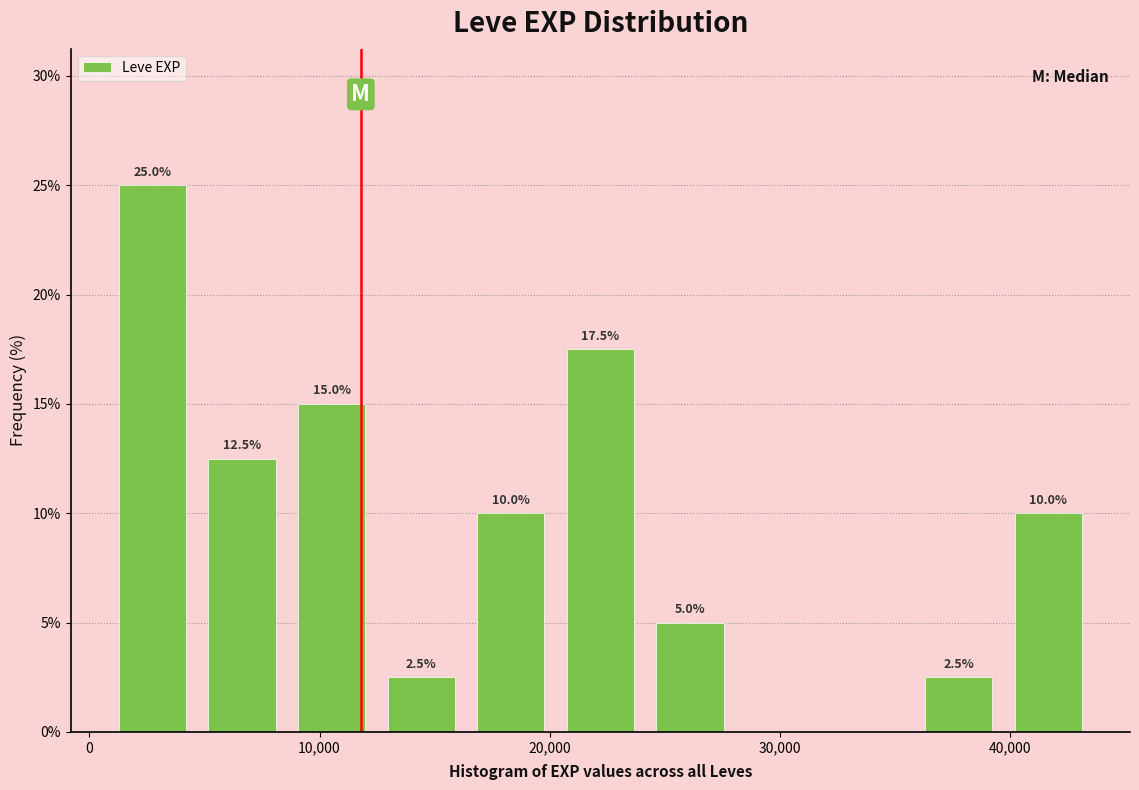

Around what value on the x-axis is the tallest bar? Give the approximate position of its centre, as read against the axis.

3000